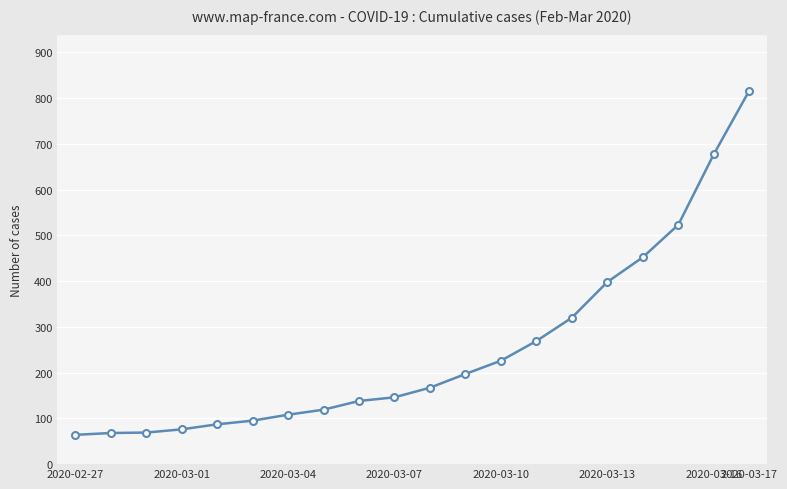

What is the value of the 11th point from the left?

167